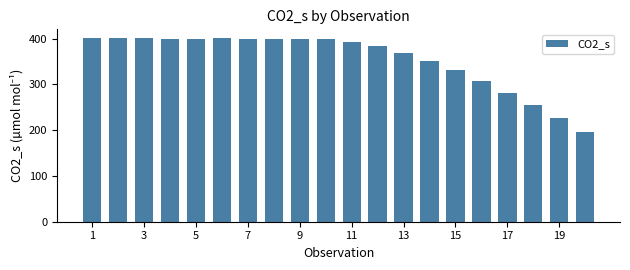

What is the value of the 13th bar from the left?

369.3